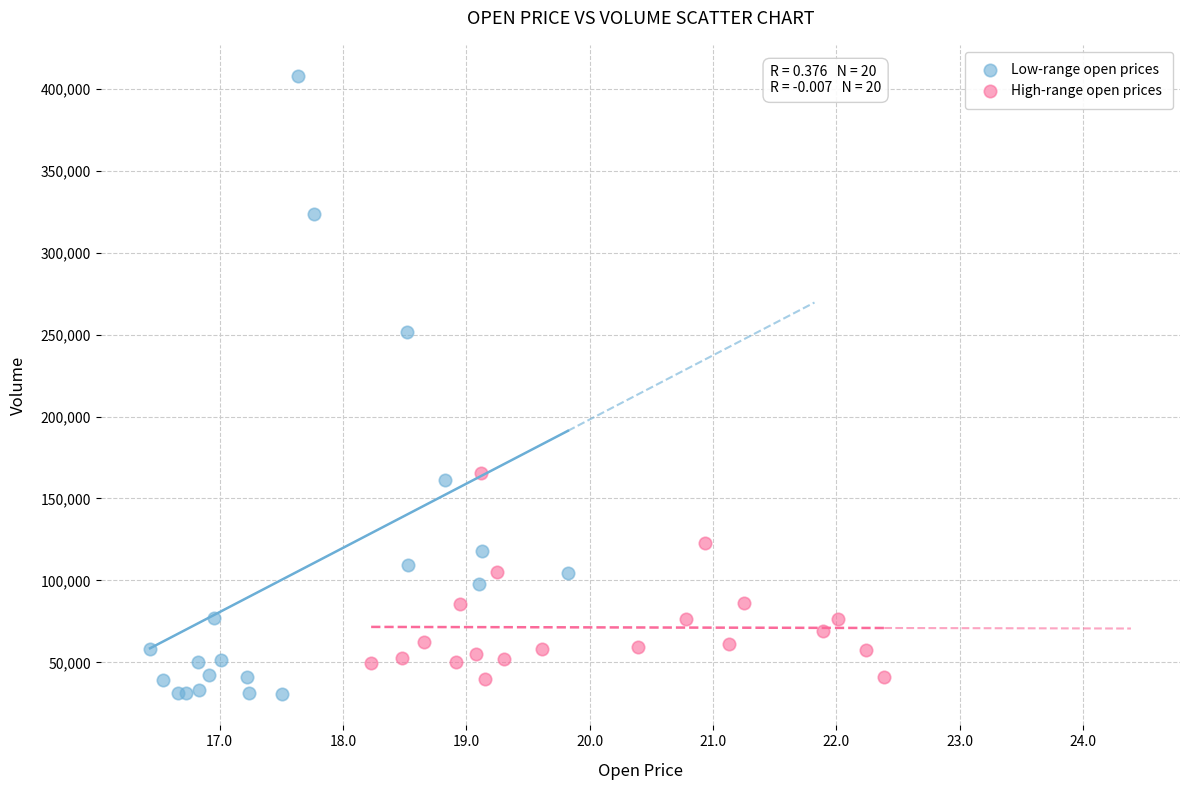

Which series contains the lowest Y value?

Low-range open prices